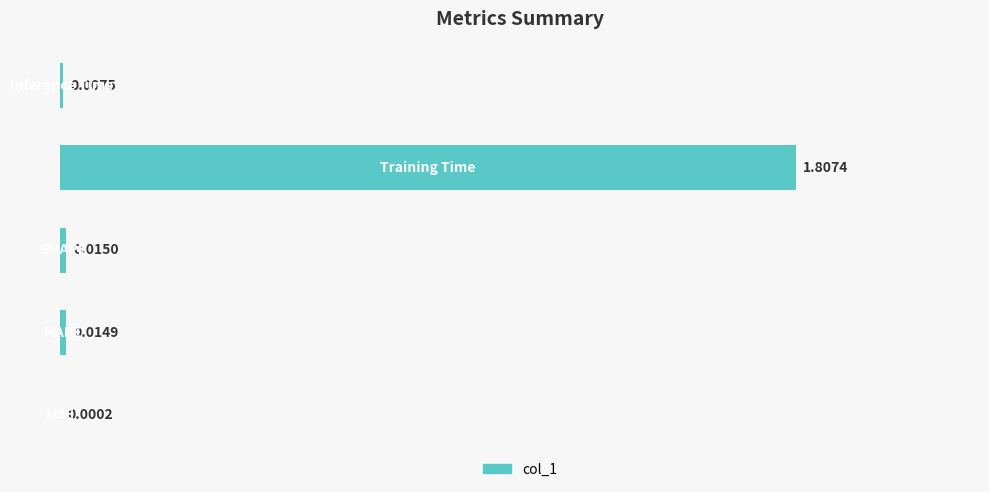

What is the sum of all values?

1.8